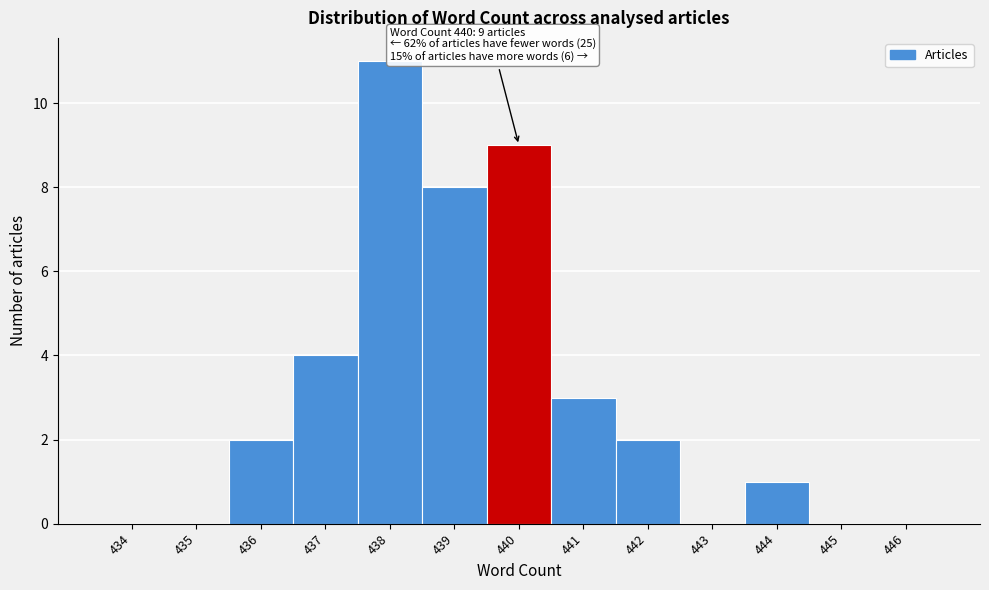

Reading right to left, transcribe all the data shown in this chart.

446=0	445=0	444=1	443=0	442=2	441=3	440=9	439=8	438=11	437=4	436=2	435=0	434=0